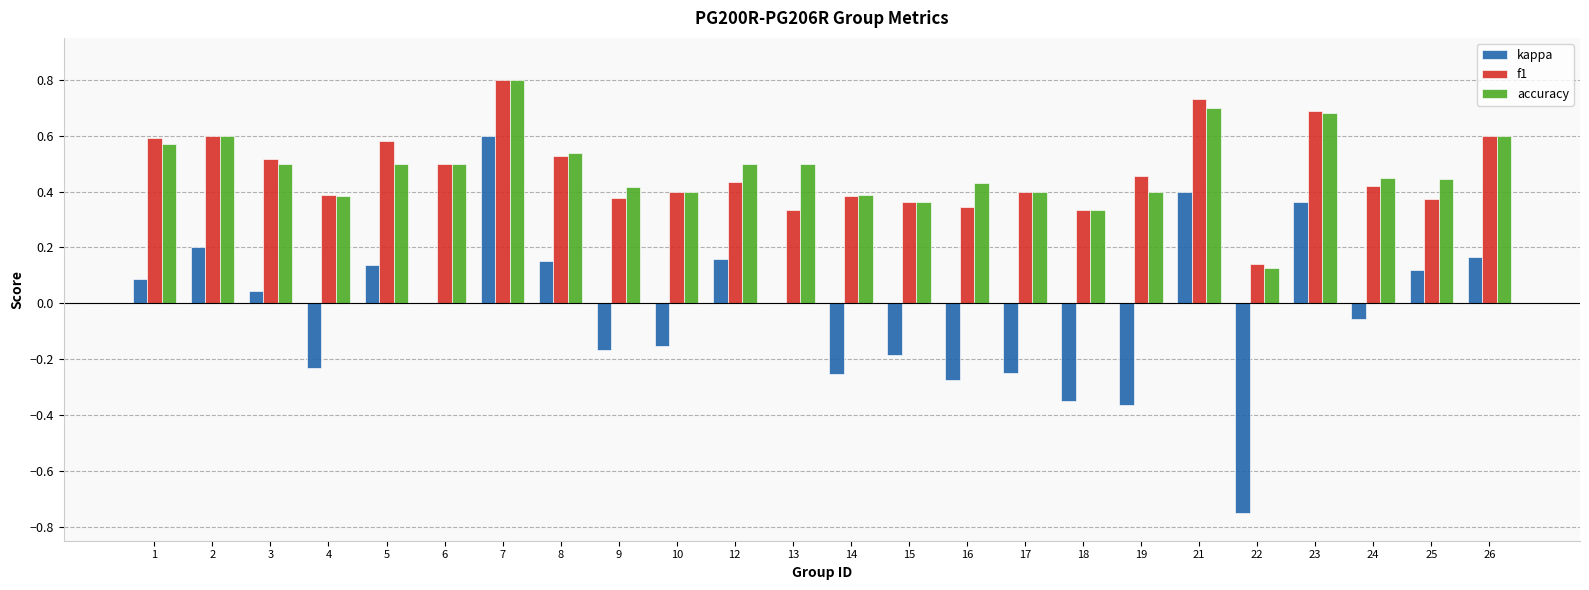

What is the sum of the accuracy values at 14 and 13?

0.9